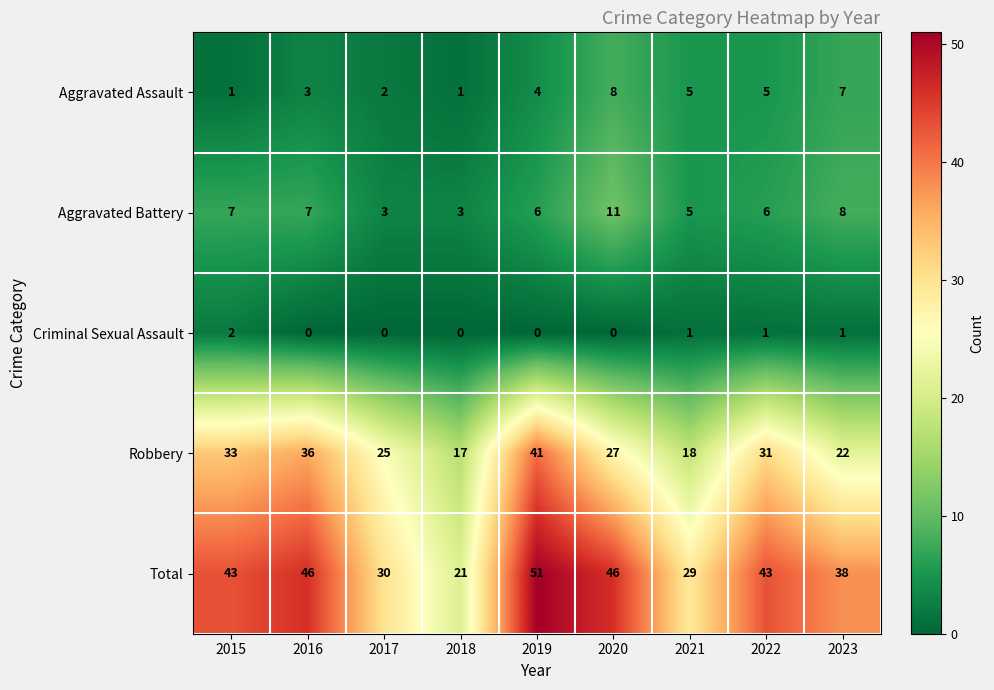

Which series changed the most between 2018 and 2019?

Total